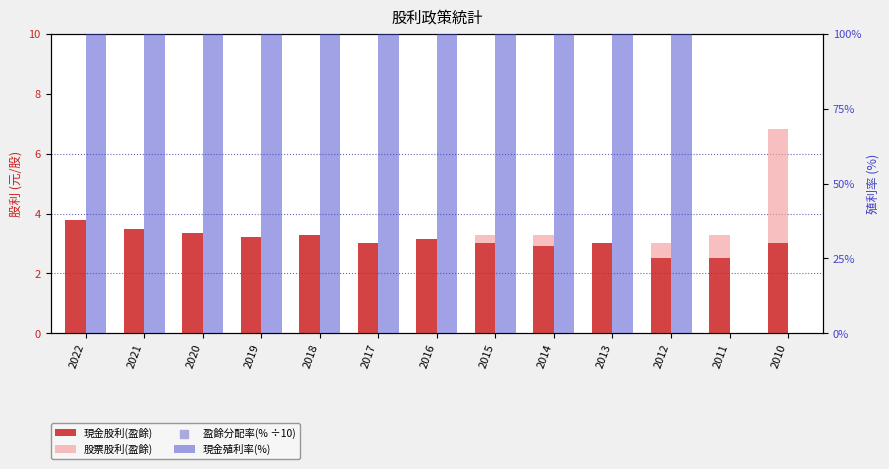

Which series reaches the minimum Y coordinate?

股票股利(盈餘)